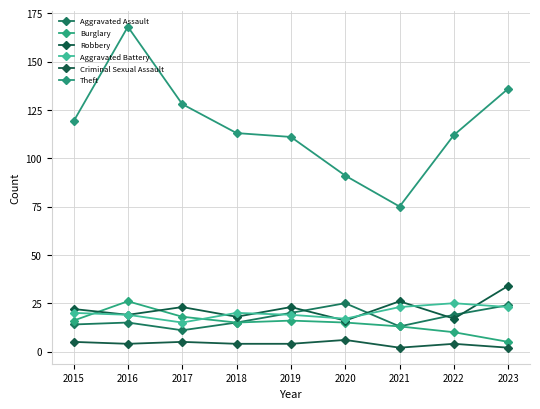

What is the average value of the Robbery series?

22